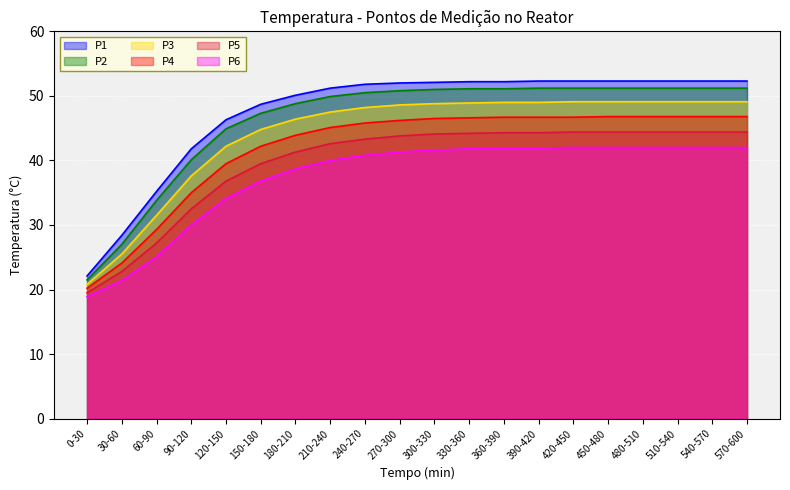

At which category is the sum across all series the highest?

450-480